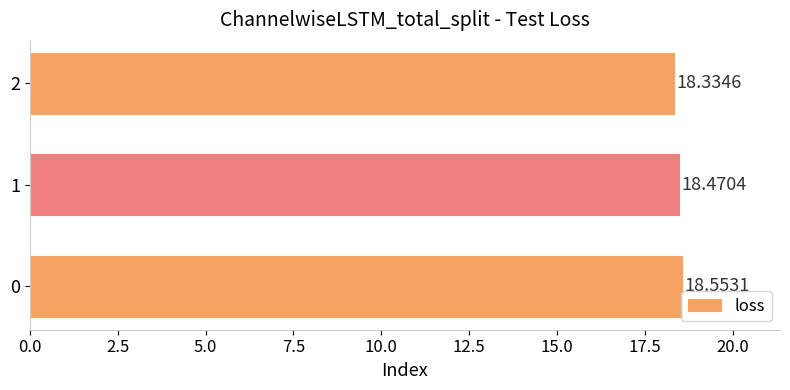

What is the sum of all values?

55.4